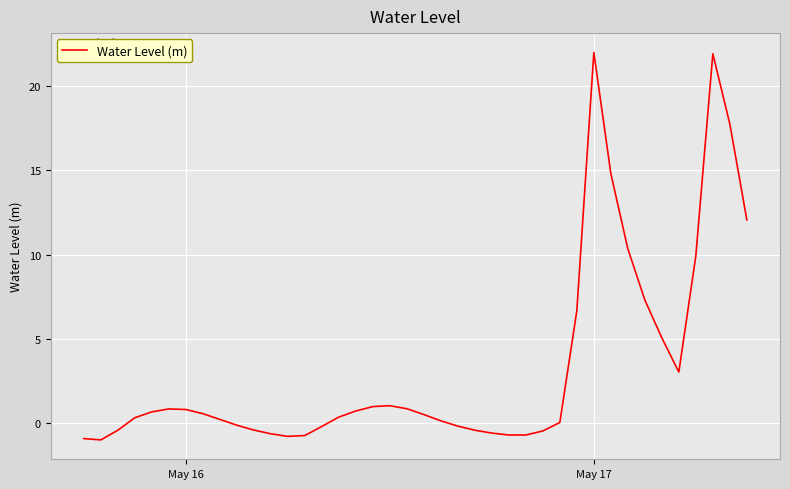

What is the maximum value shown in the chart?

22.0